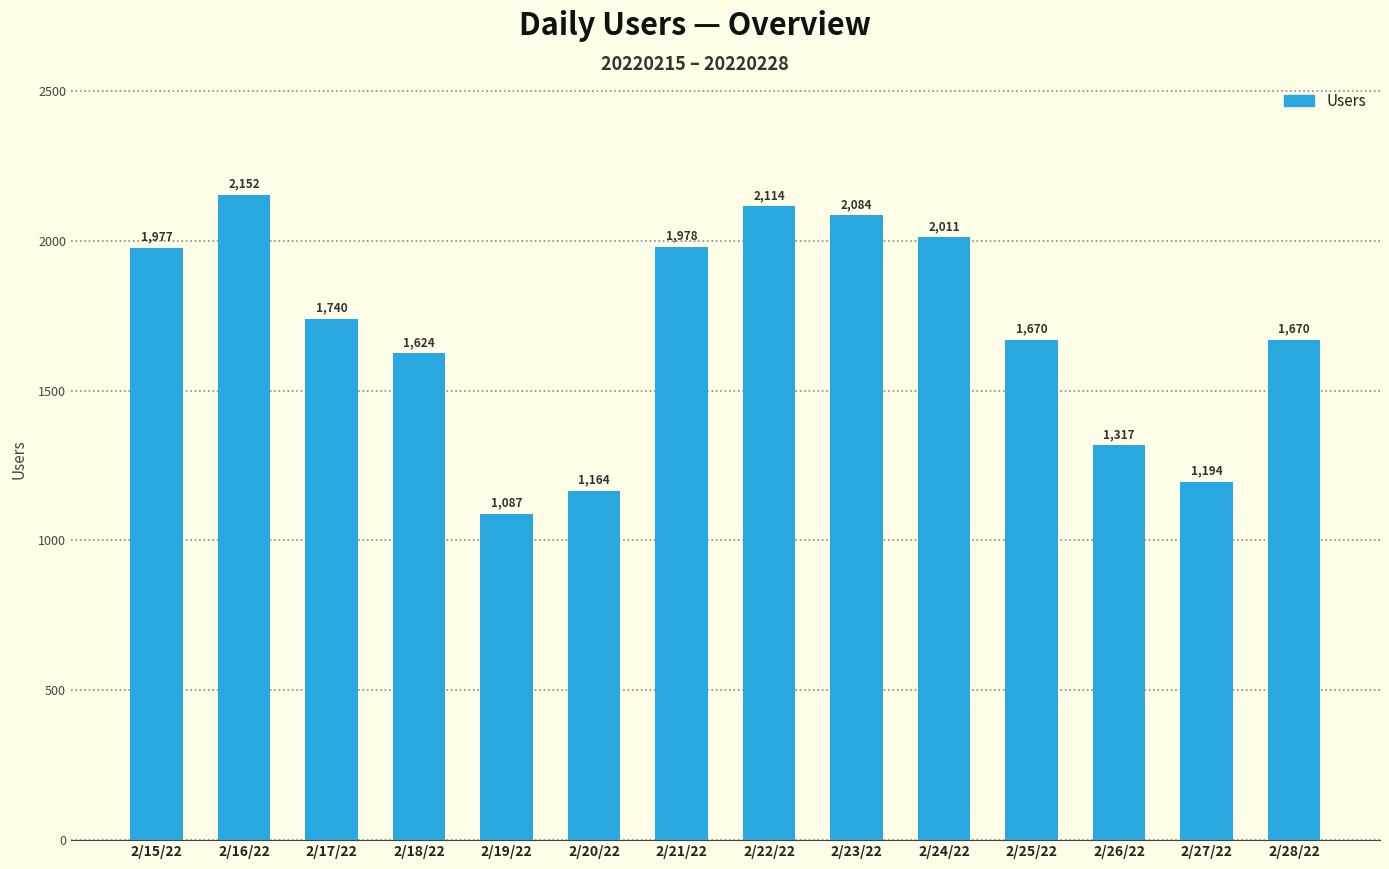

Is it true that the value at 2/19/22 is 1087?

True